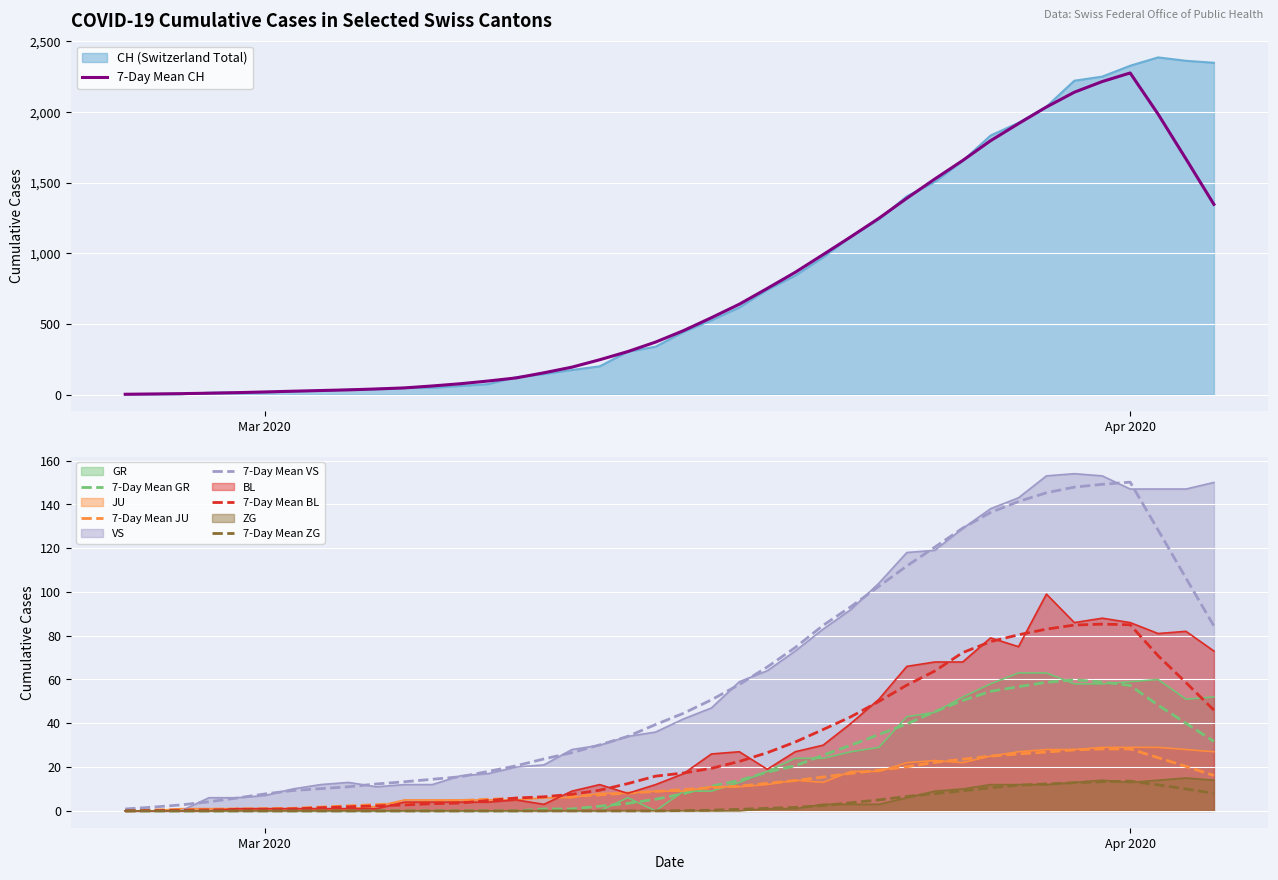

What is the maximum value for ZG?

15.0